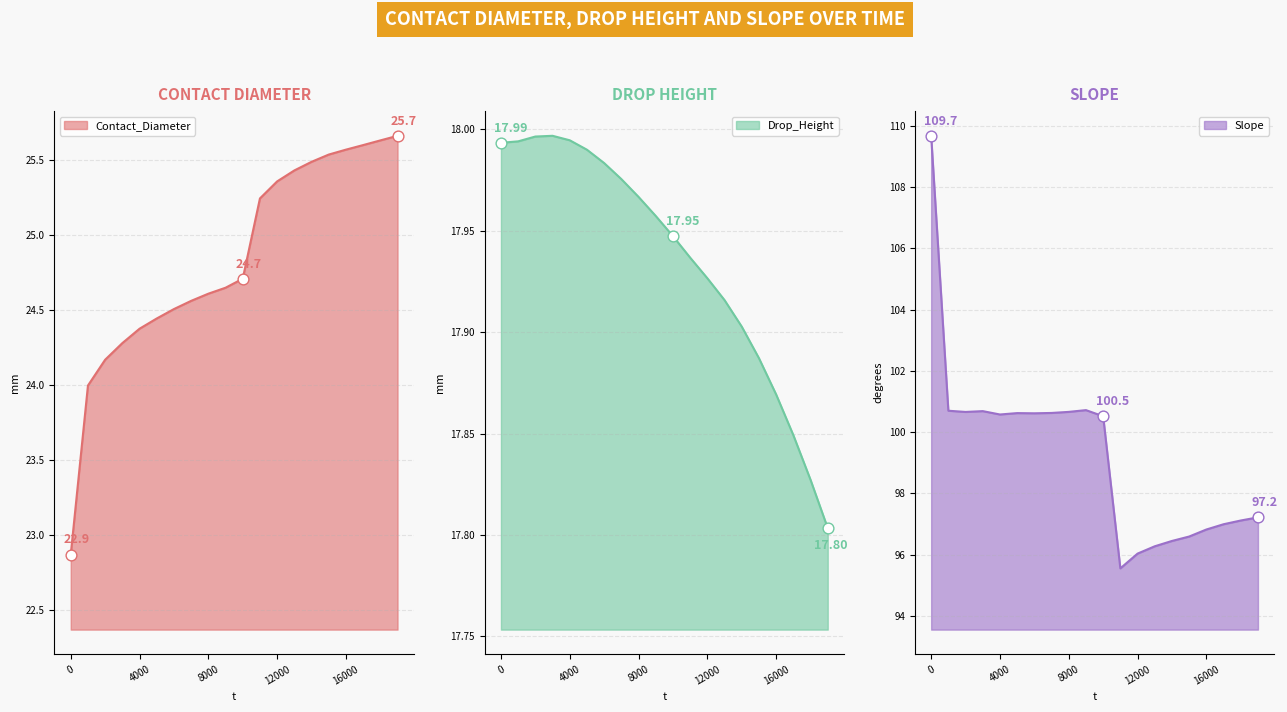

At how many categories does at least one series exceed 23?

20